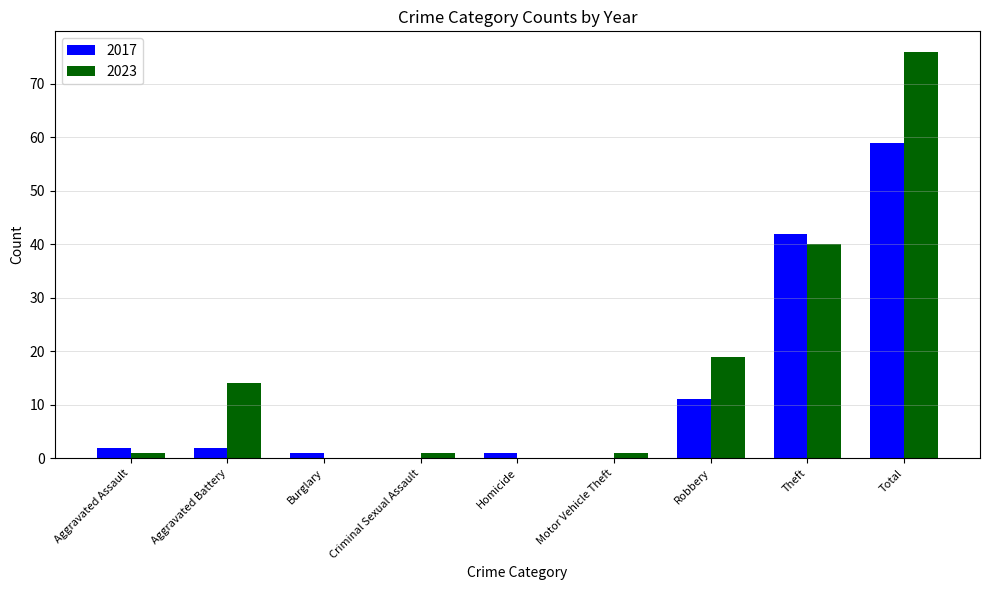

What are all the series names shown in the legend?

2017, 2023